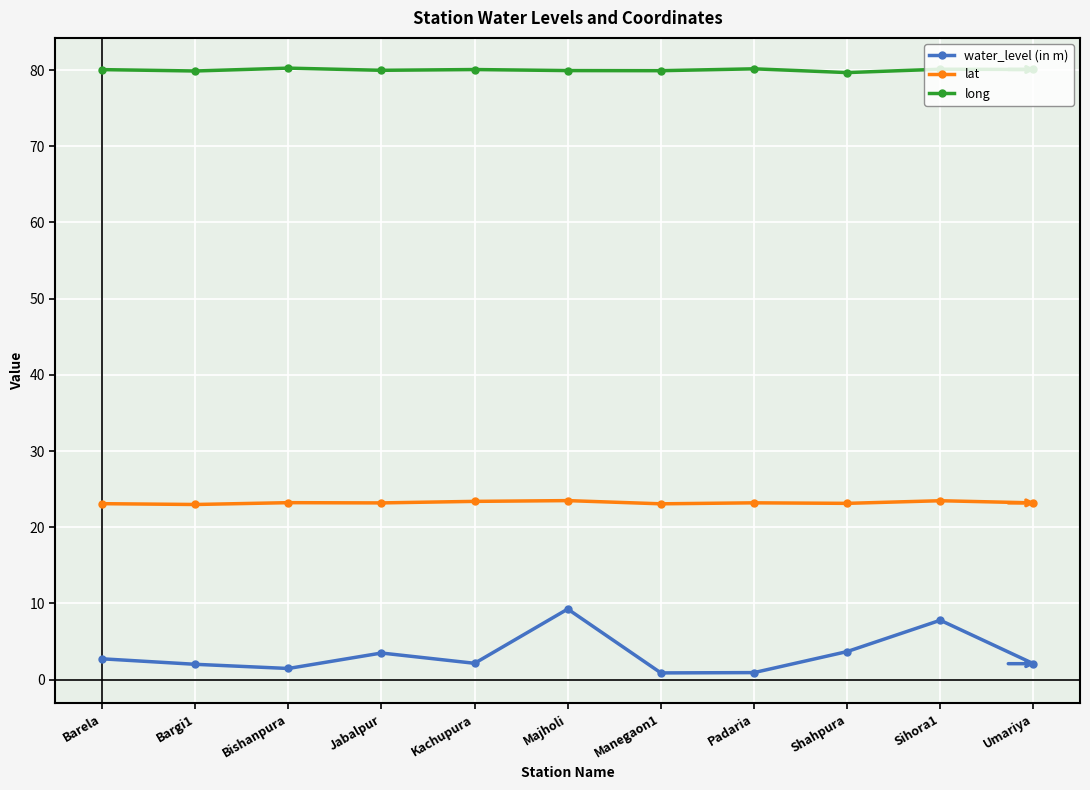

True or false: long and lat intersect in this chart.

False